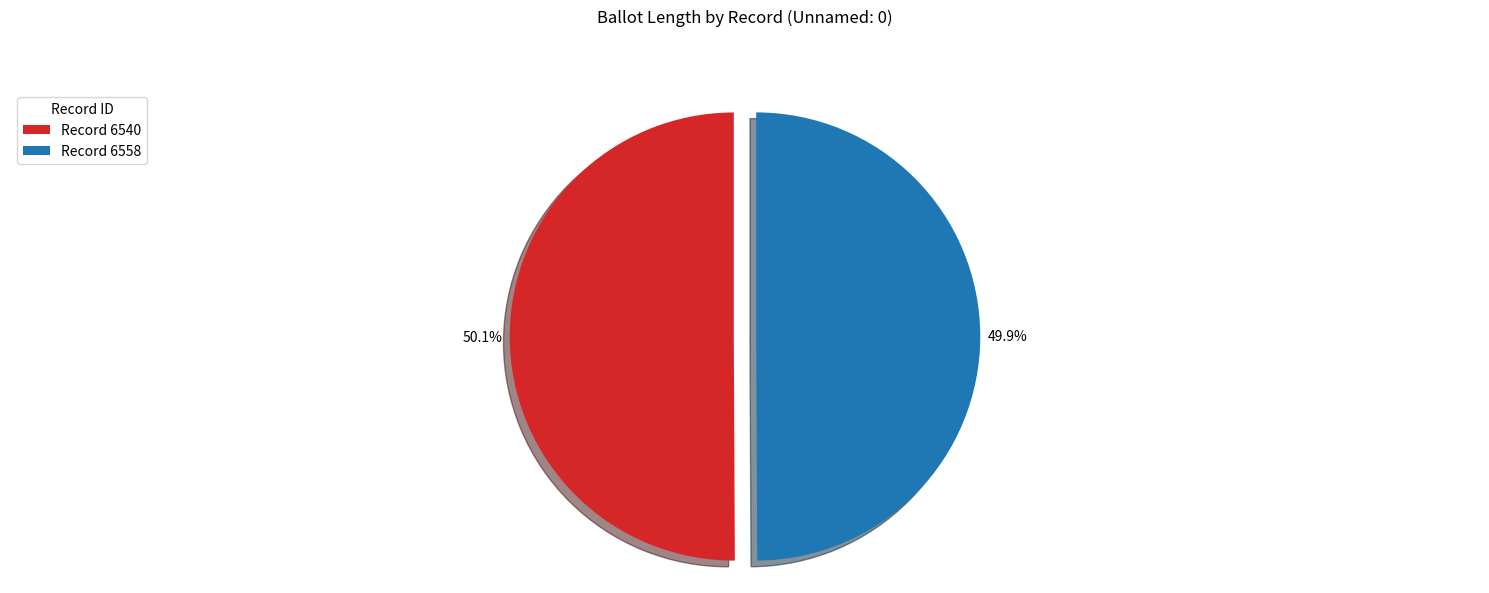

Do Record 6540 and Record 6558 together represent more than half of the pie?

Yes